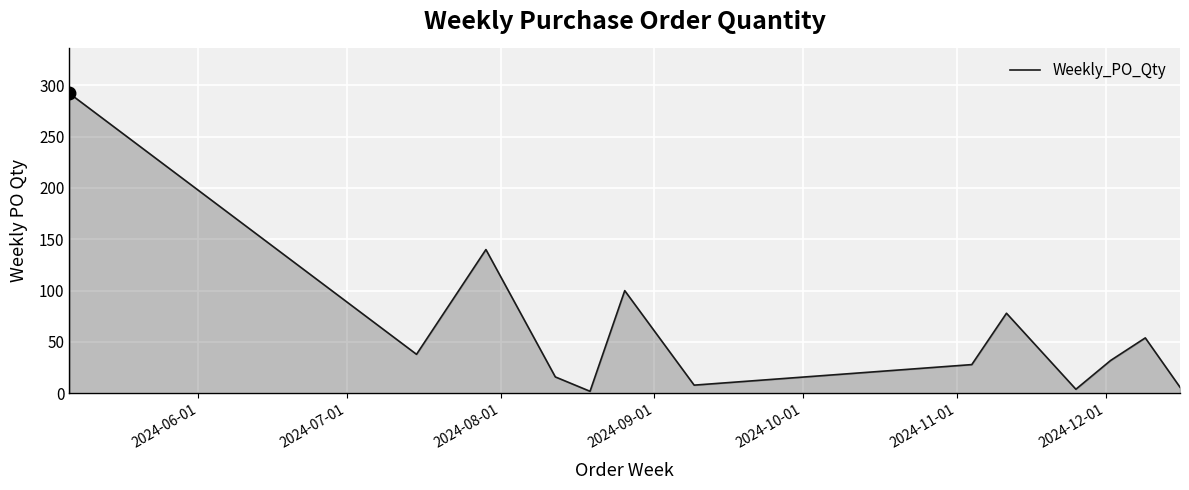

Does the chart have visible grid lines?

Yes